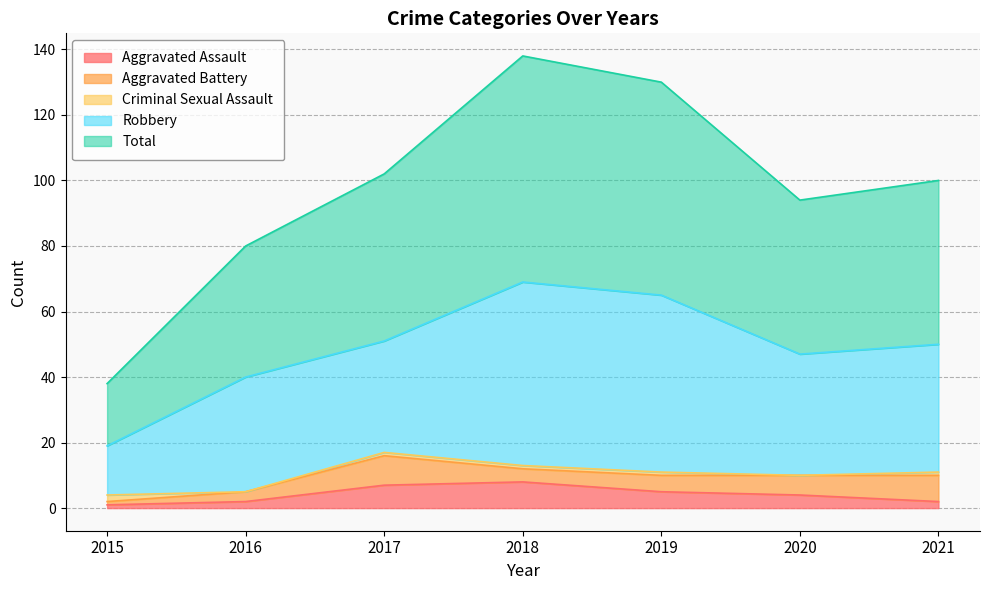

What is the sum of the Total values at 2018 and 2016?

109